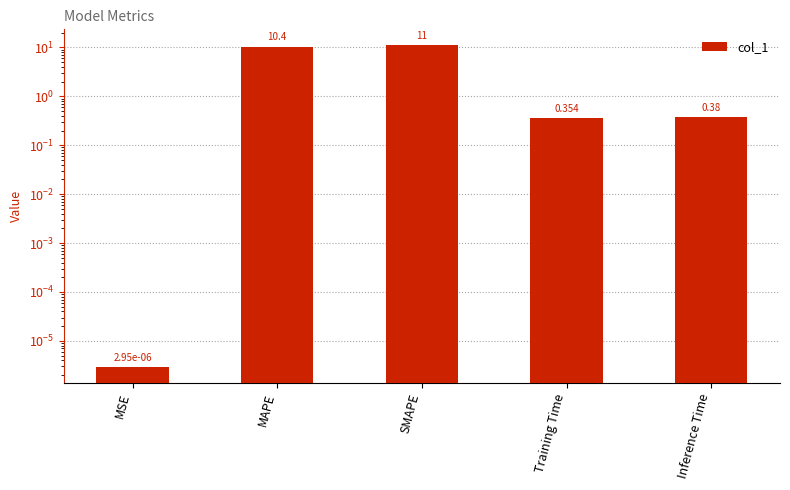

True or false: the data shows 10.4 at MAPE.

True